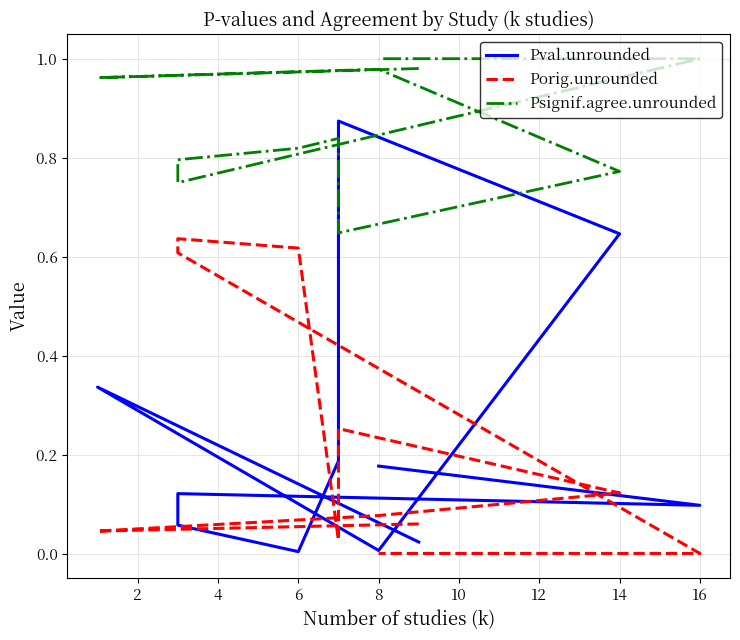

What is the sum of all Porig.unrounded values?

2.4